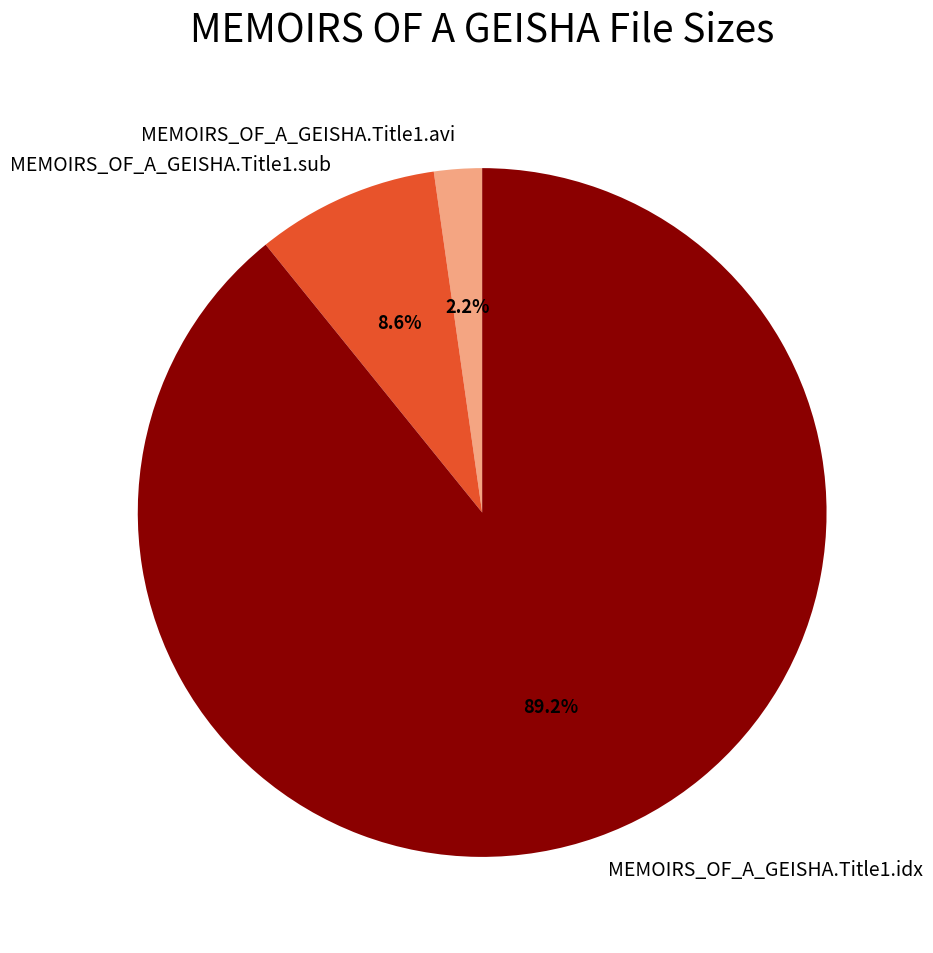

True or false: MEMOIRS_OF_A_GEISHA.Title1.idx accounts for 97% of the total.

False